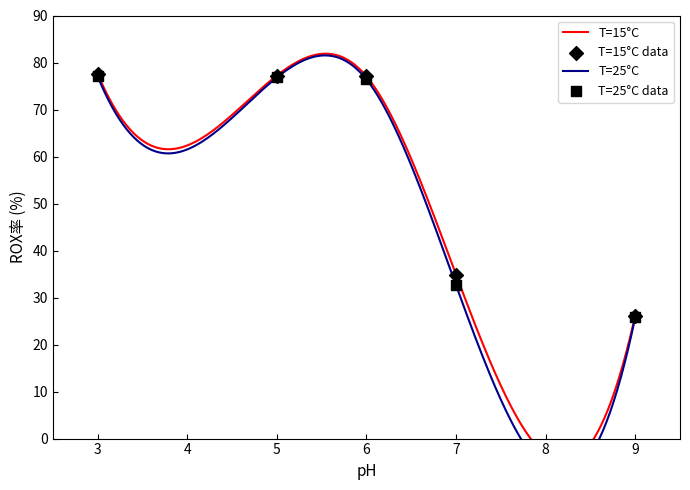

At how many categories does at least one series exceed 70?

3